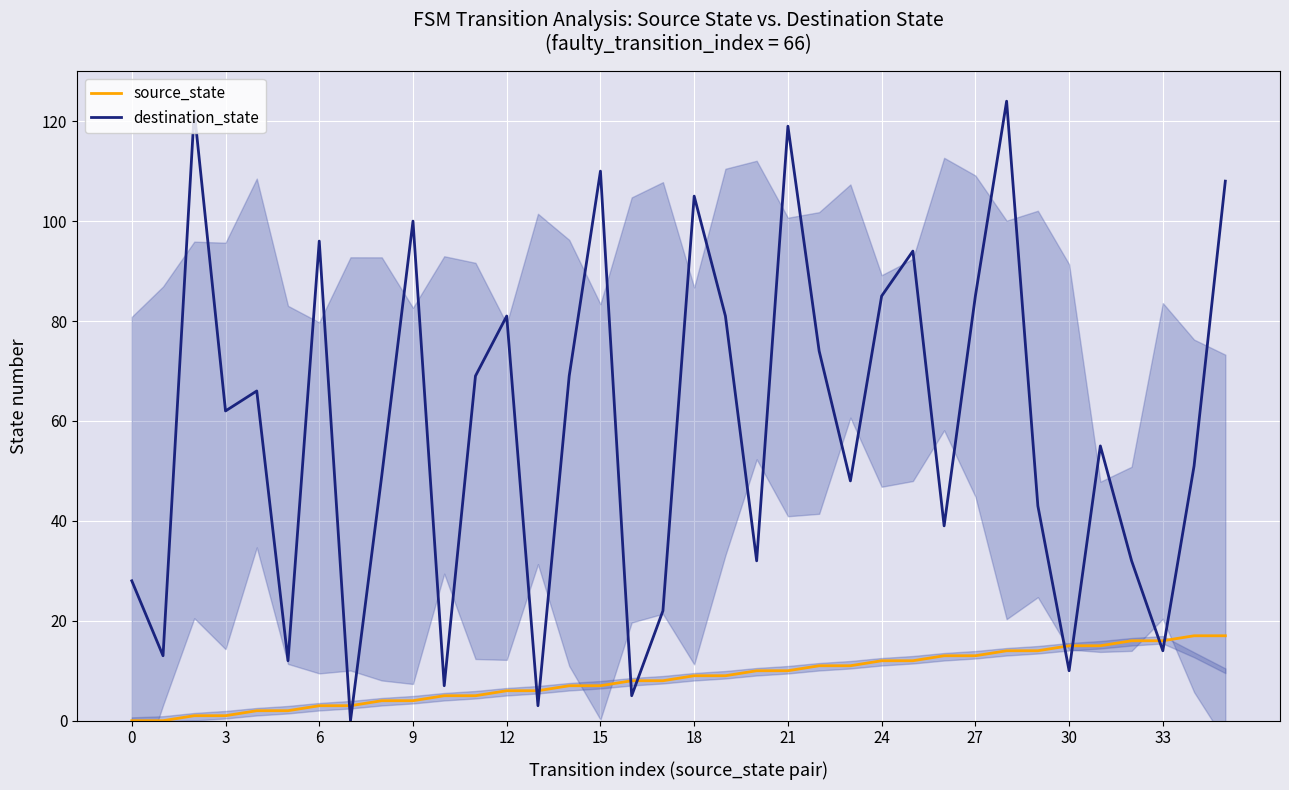

Is the value of source_state at 27 greater than the value of destination_state at 6?

No